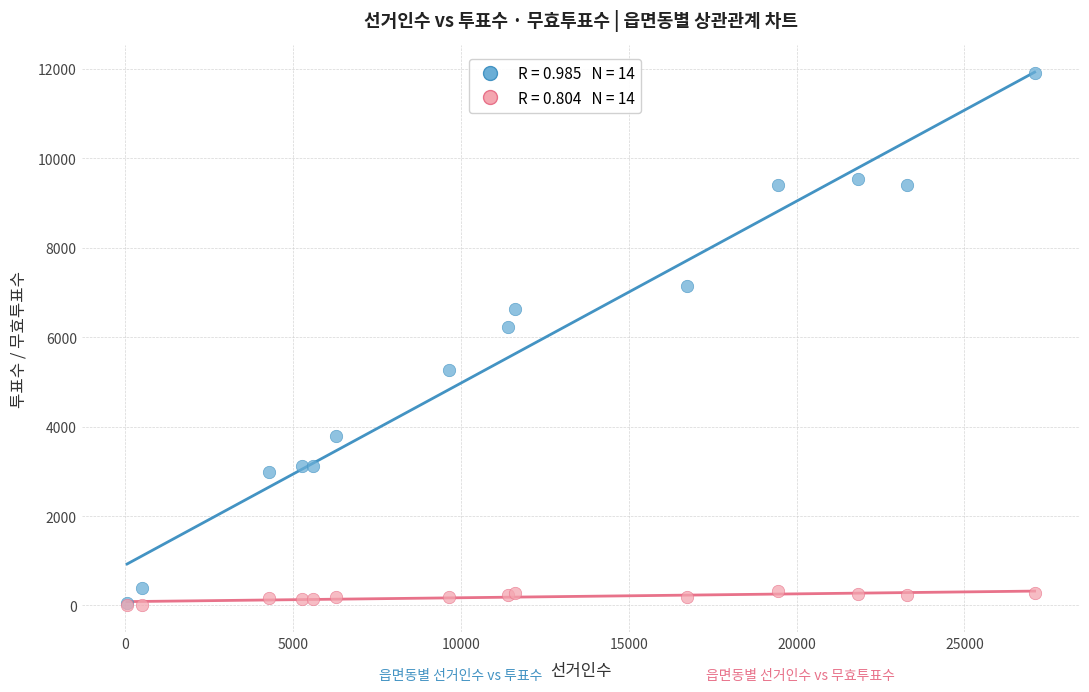

Across all series, what Y value is closest to 5960?

6224